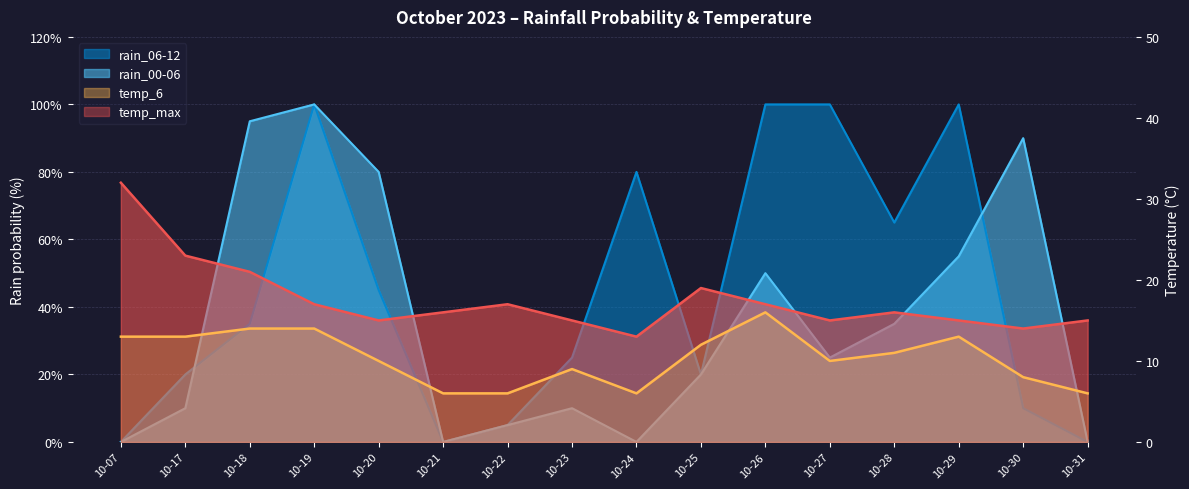

Where is the first local maximum for temp_6?

10-23